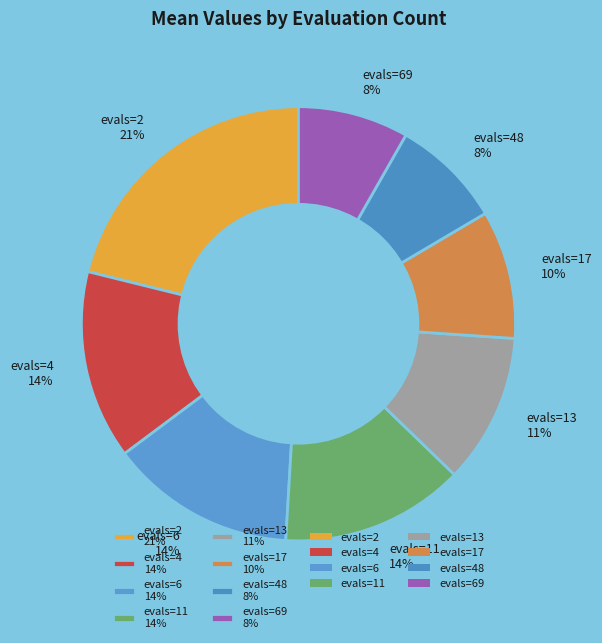

To the nearest percent, what is the difference between the evals=4 14% and evals=2 21% slice percentages?

7%